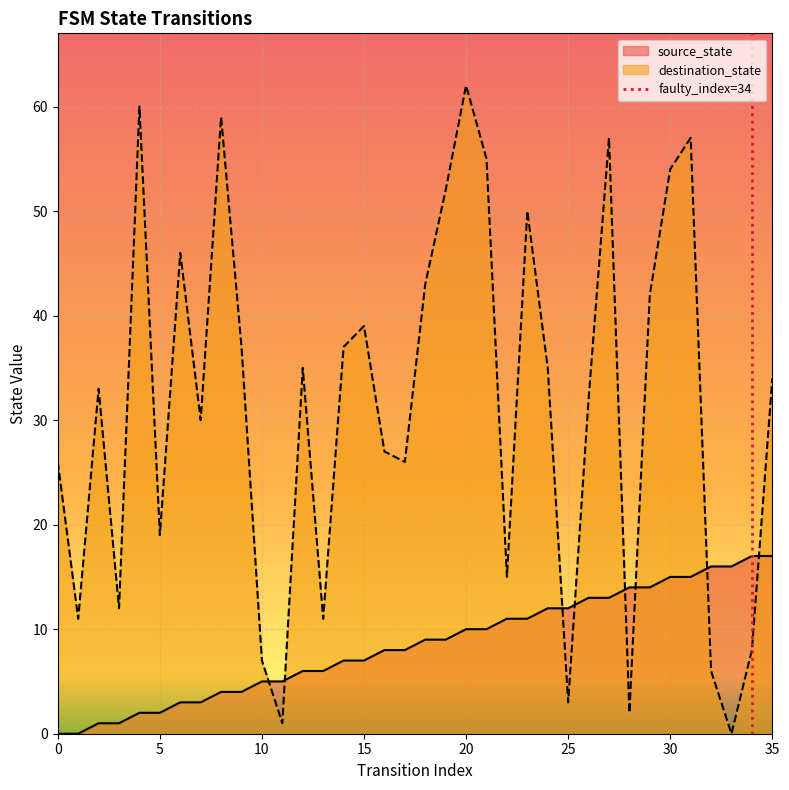

Which series ends up on top after the final intersection of destination_state and source_state?

destination_state